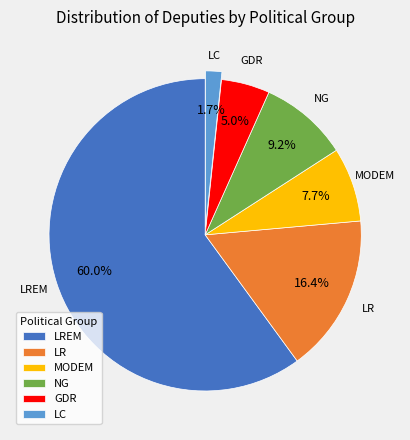

How many segments does this pie chart have?

6